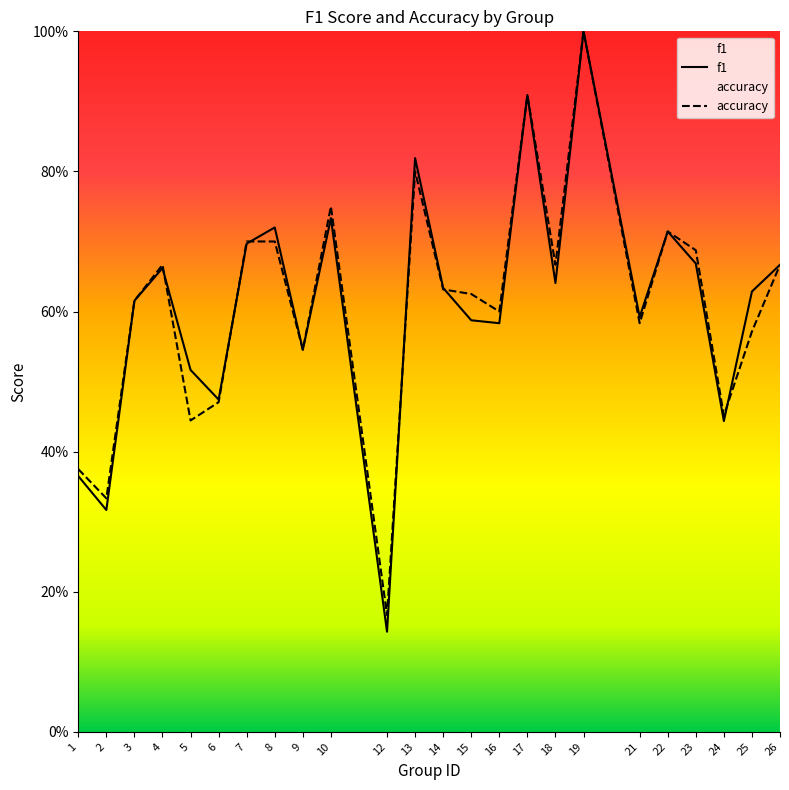

Which label corresponds to the largest value in the chart?

19